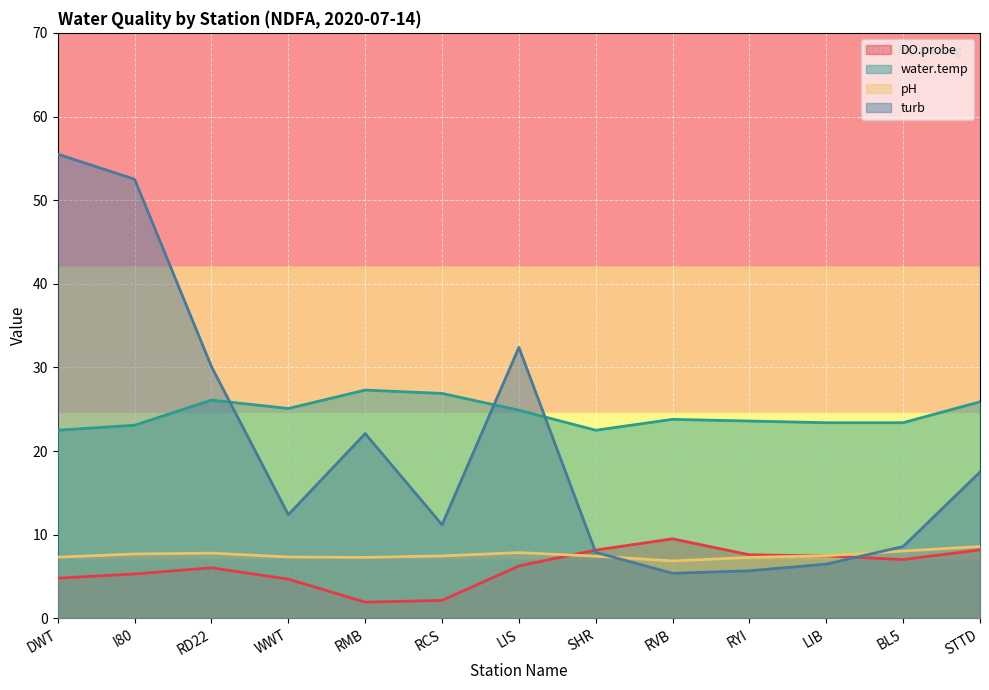

At which label does water.temp first exceed 23?

I80